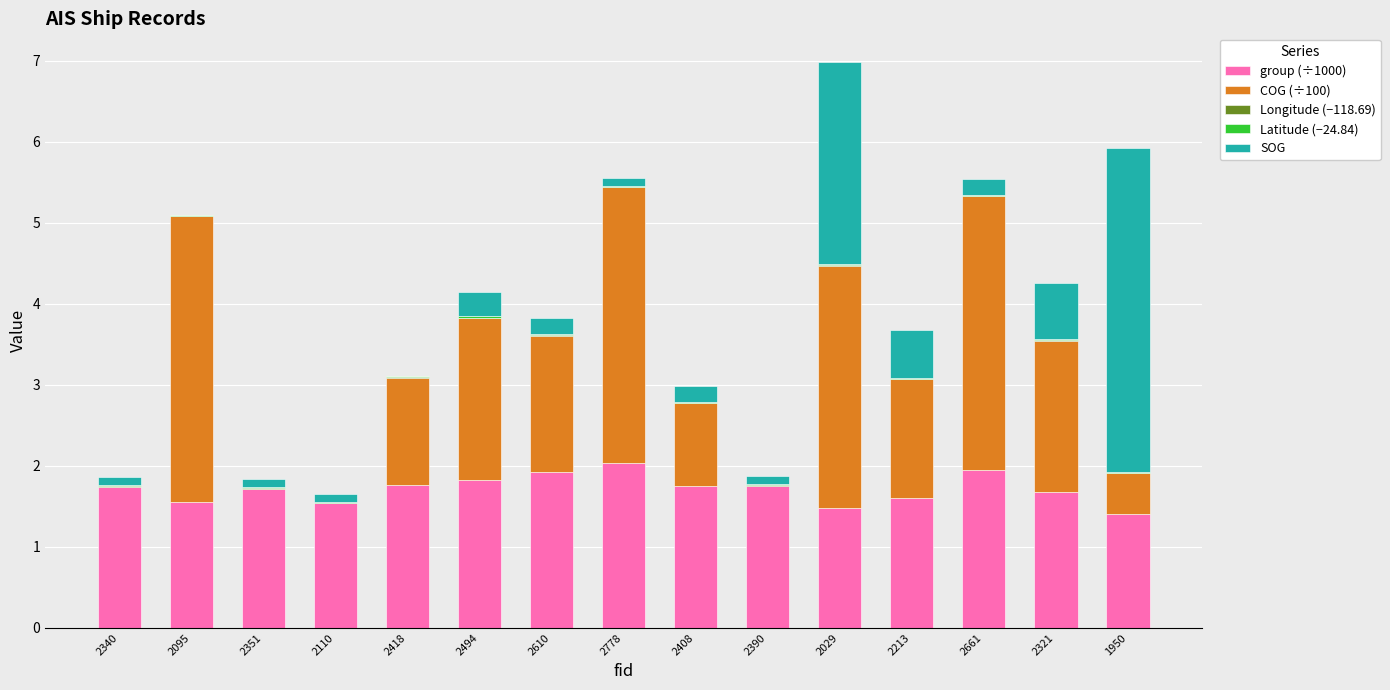

The group (÷1000) series shows 2.7 at 2661. True or false?

False